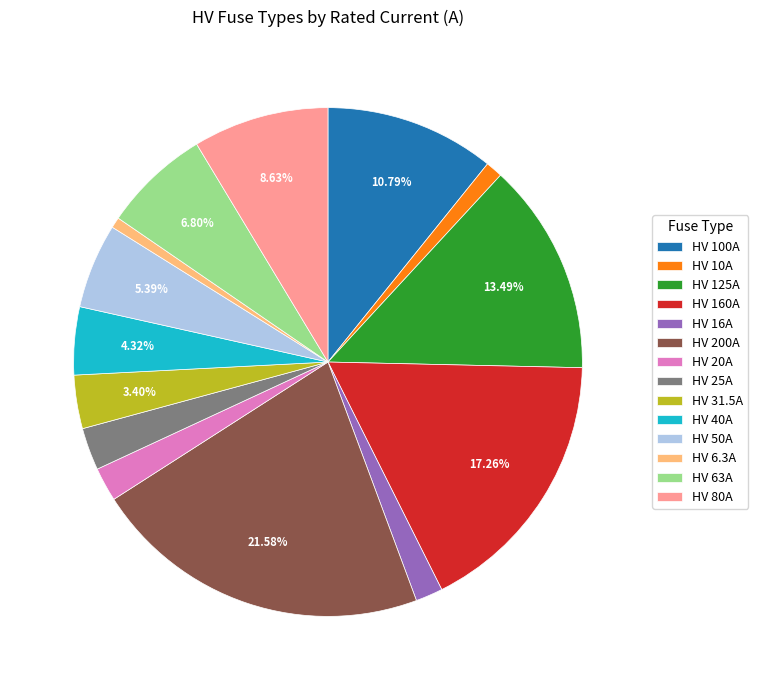

True or false: HV 6.3A accounts for 1% of the total.

True